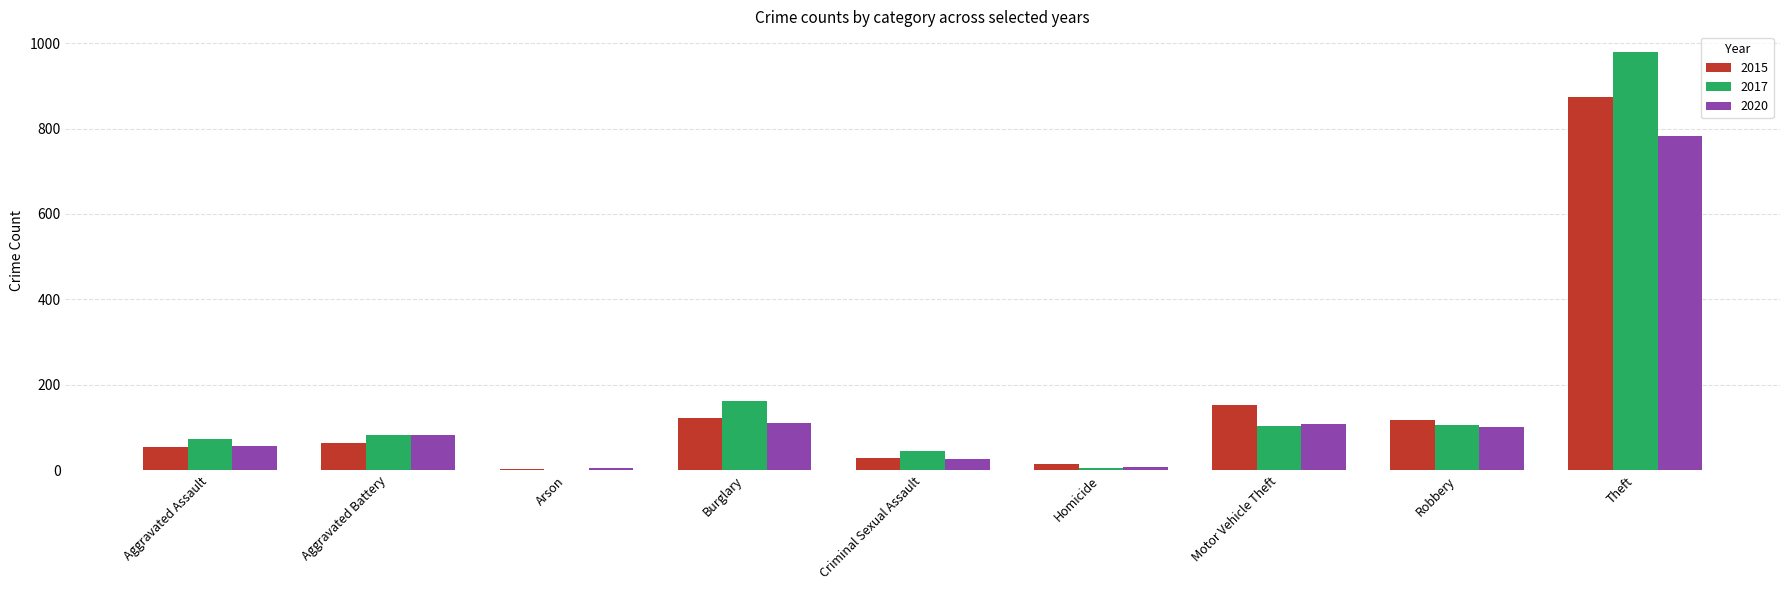

Is the value of 2020 at Robbery greater than the value of 2017 at Arson?

Yes